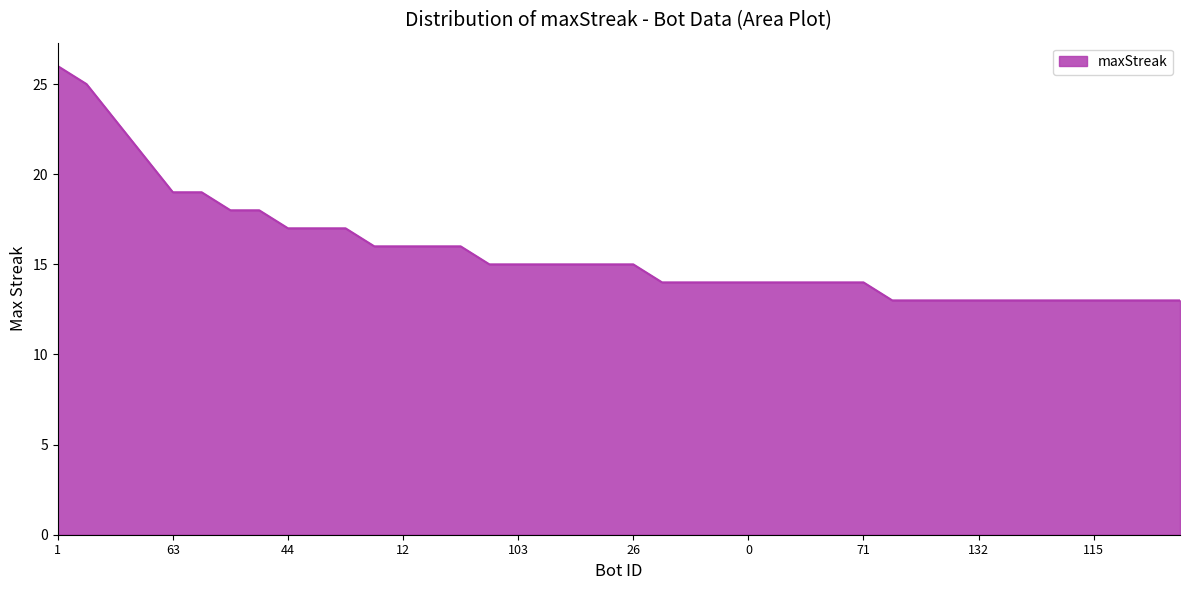

What is the minimum value shown in the chart?

13